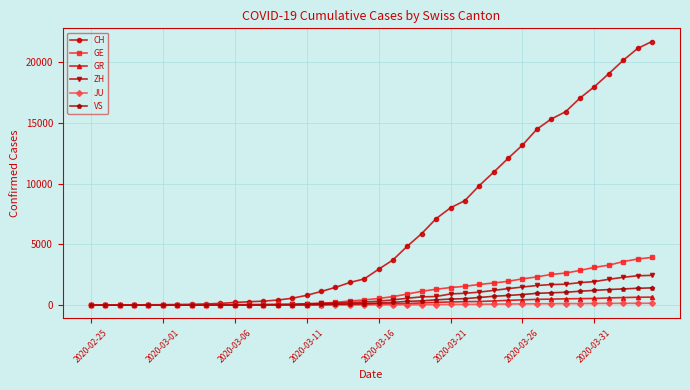

What is the maximum value for GE?

3928